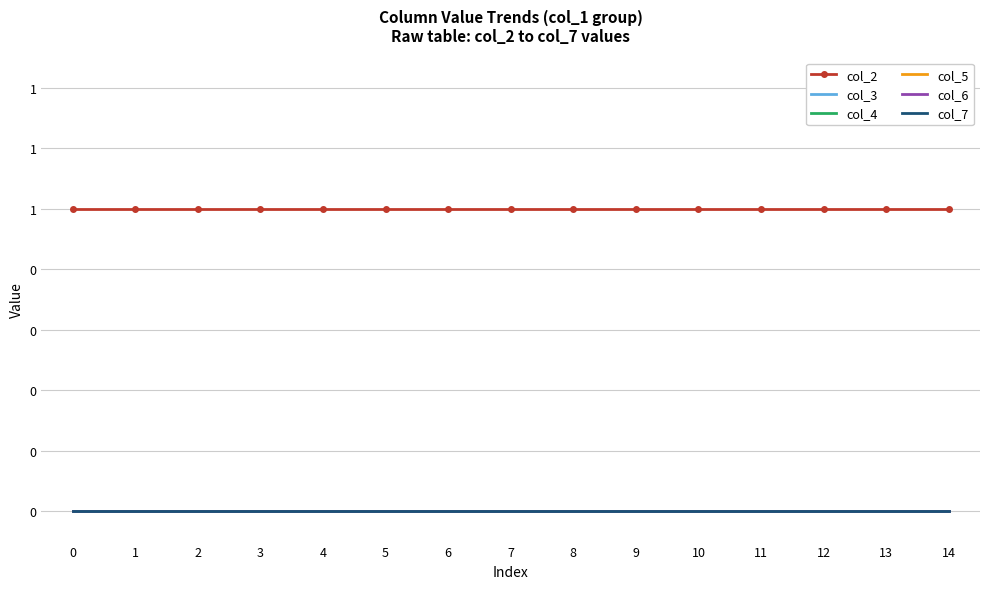

Which series changed the most between 5 and 6?

col_2